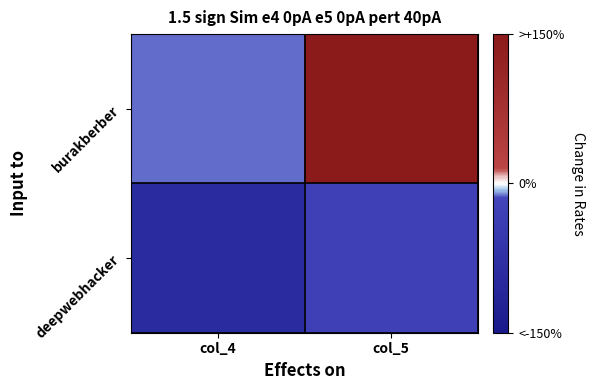

List the series in order of their overall mean, lowest first.

deepwebhacker, burakberber